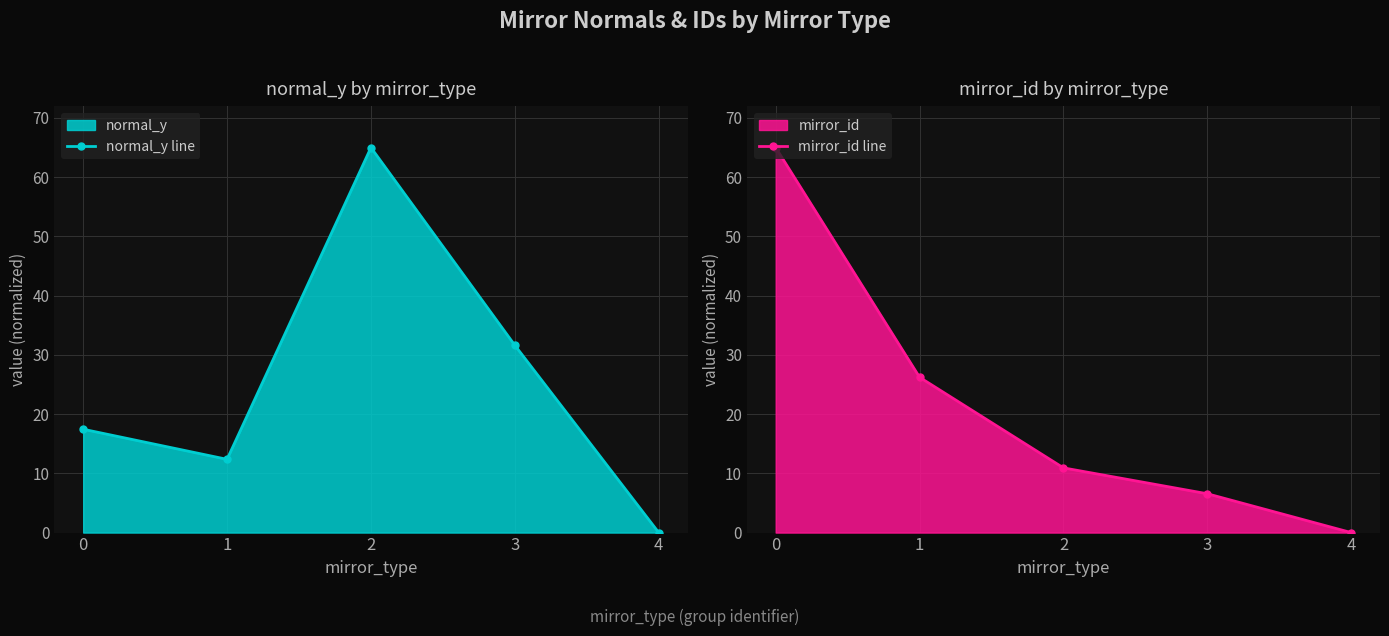

Between which two adjacent categories do mirror_id line and normal_y line first intersect?

1 and 2